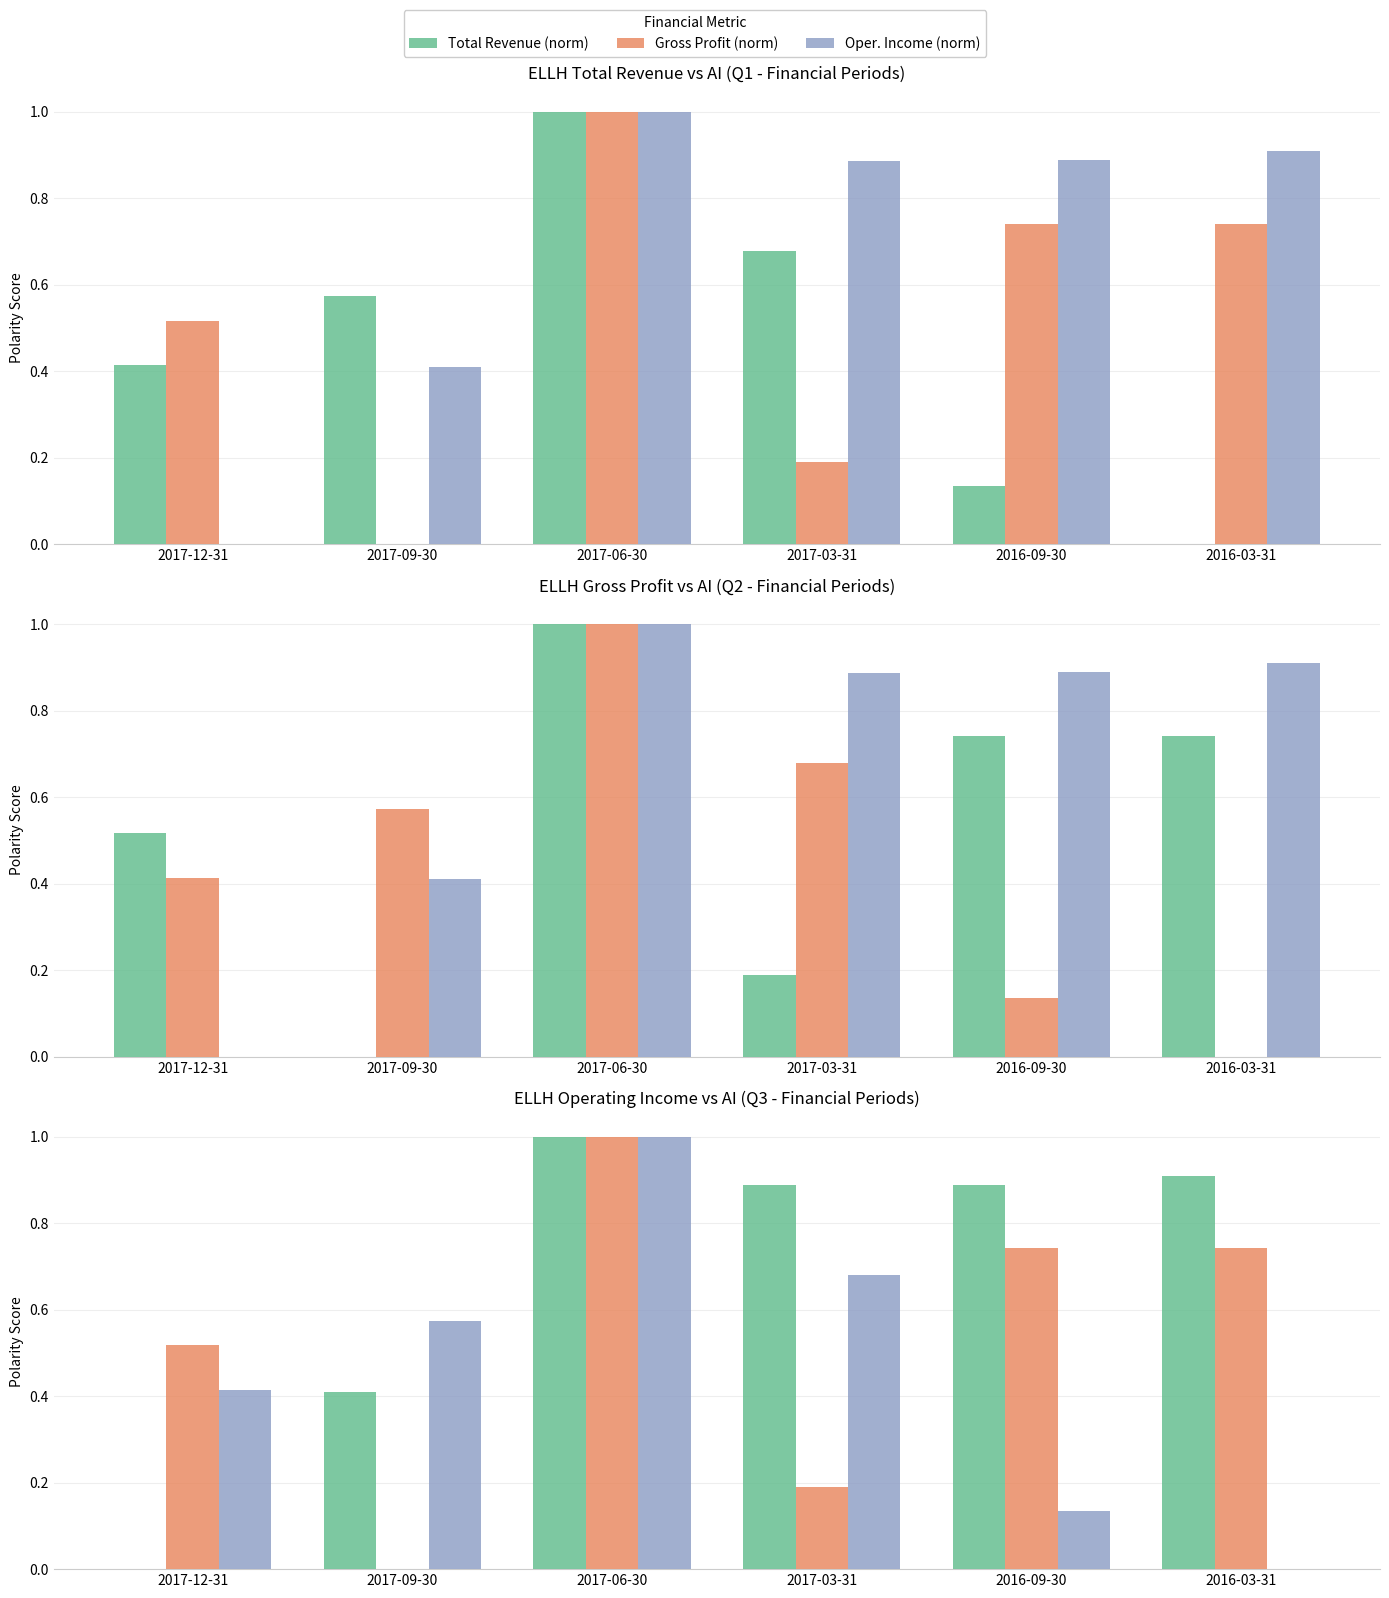

What is the sum of the Gross Profit (norm) values at 2017-03-31 and 2016-09-30?

0.9